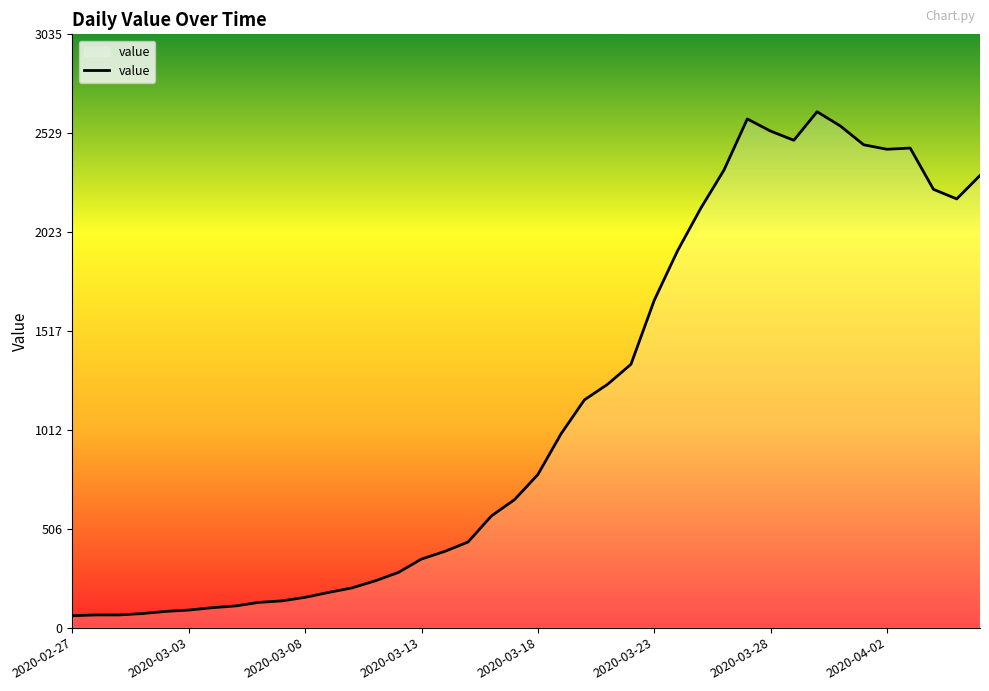

What is the maximum value shown in the chart?

2639